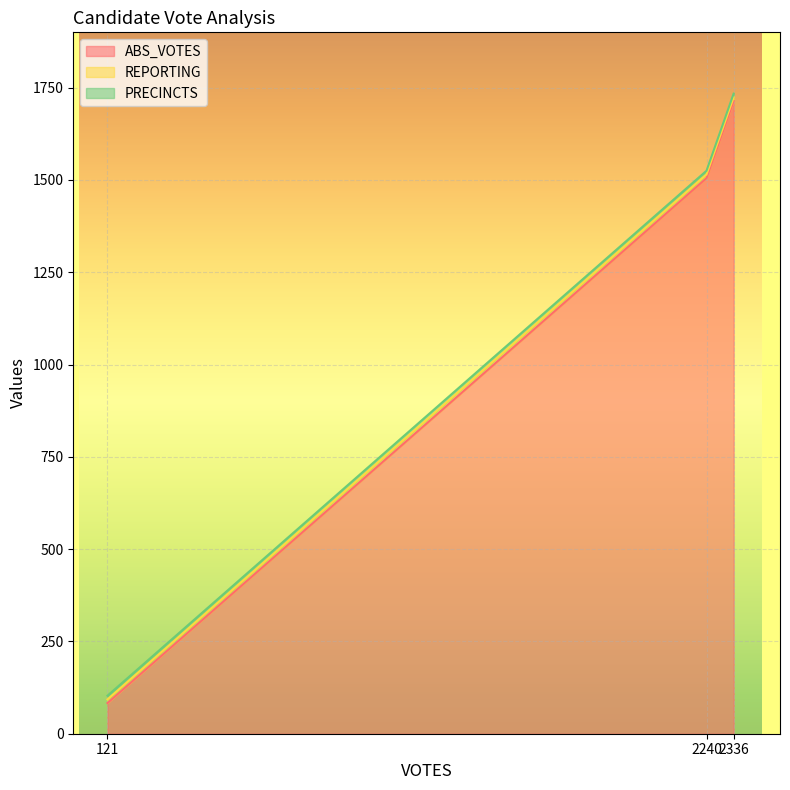

What is the difference between the maximum and minimum values in the ABS_VOTES series?

1631